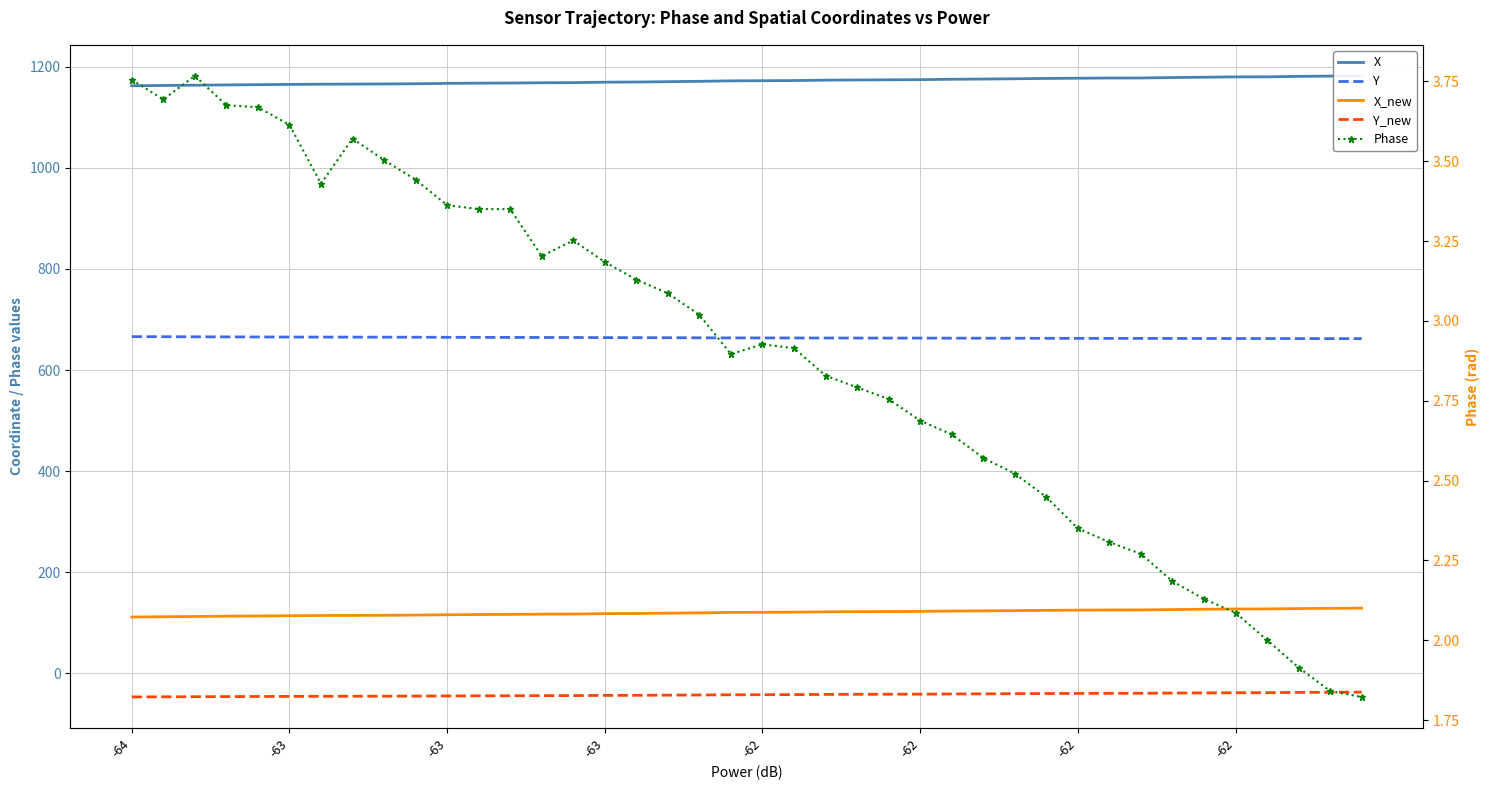

True or false: X and X_new intersect in this chart.

False